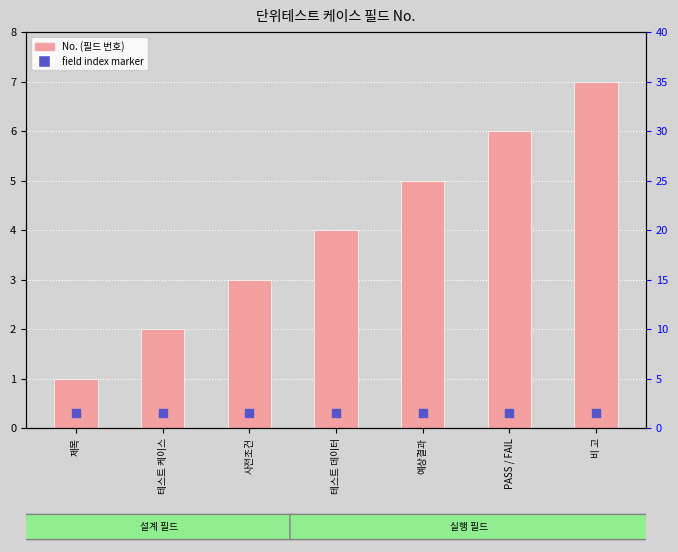

What is the total value across all series at 비 고?

7.3